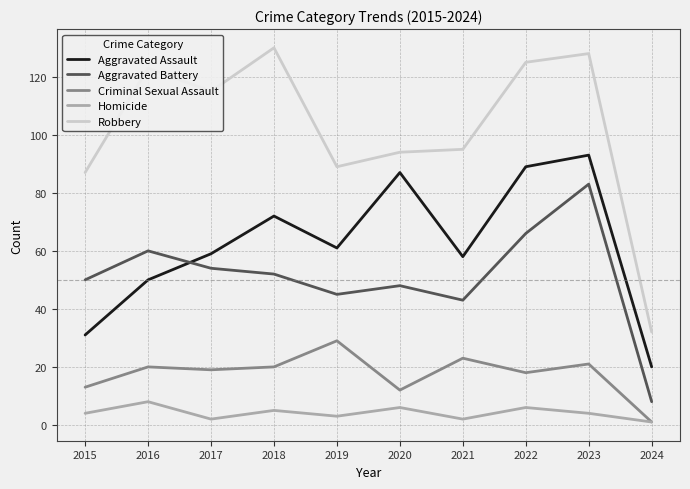

What is the difference between the Aggravated Battery values at 2017 and 2023?

29